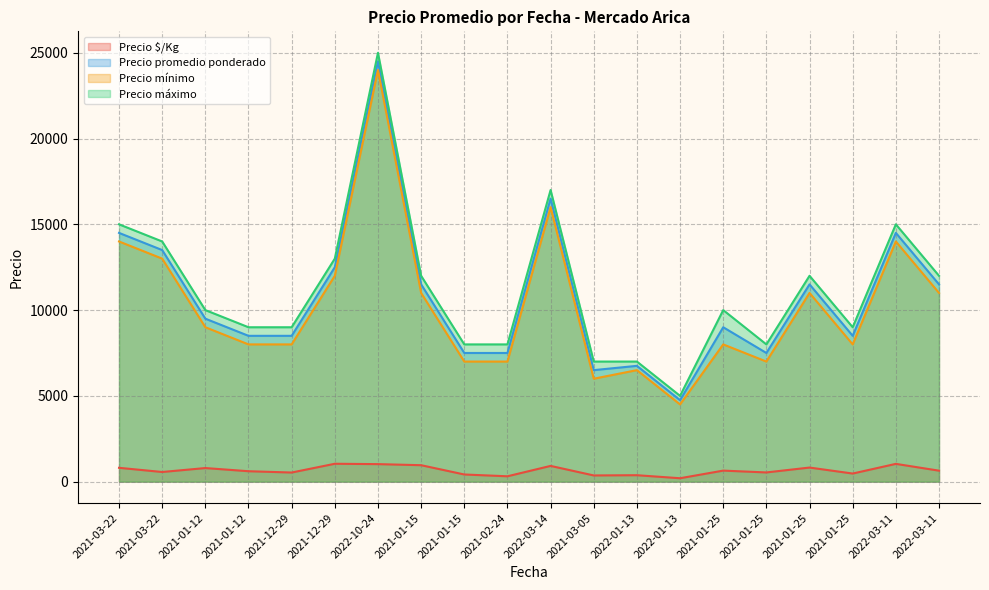

What is the difference between the Precio $/Kg values at 2021-03-05 and 2021-01-15?

56